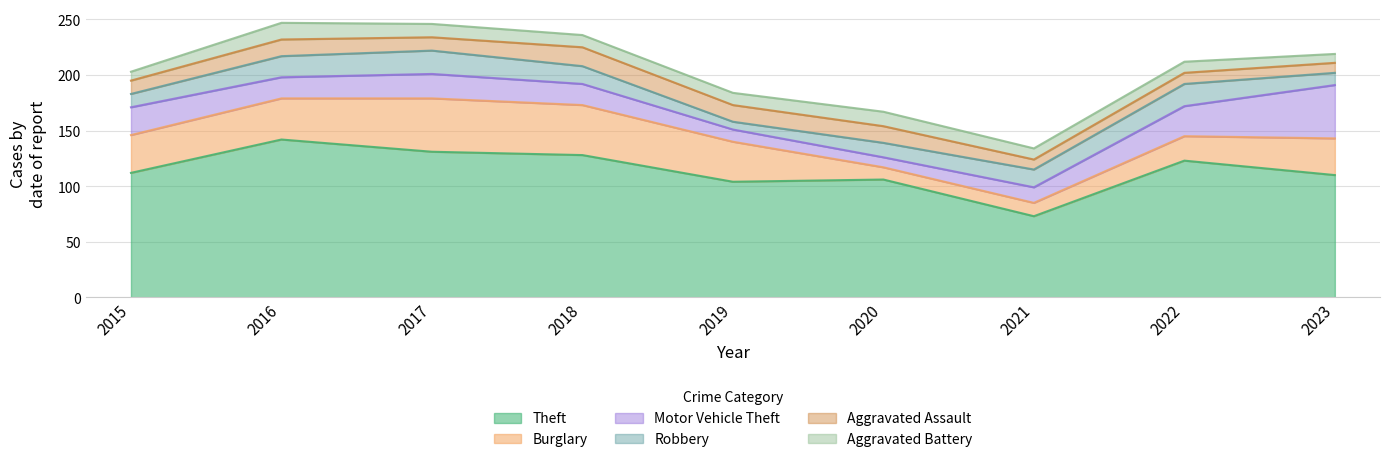

How many times do Motor Vehicle Theft and Robbery cross each other?

2